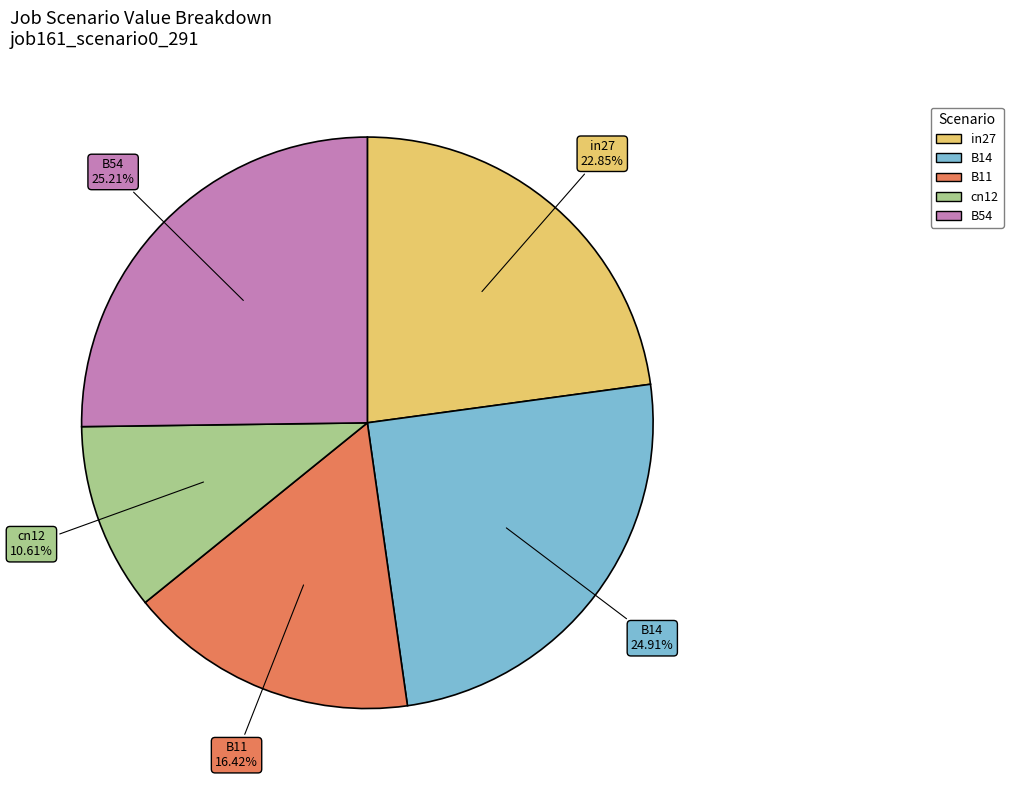

Combined, do B11 and cn12 account for over 50%?

No